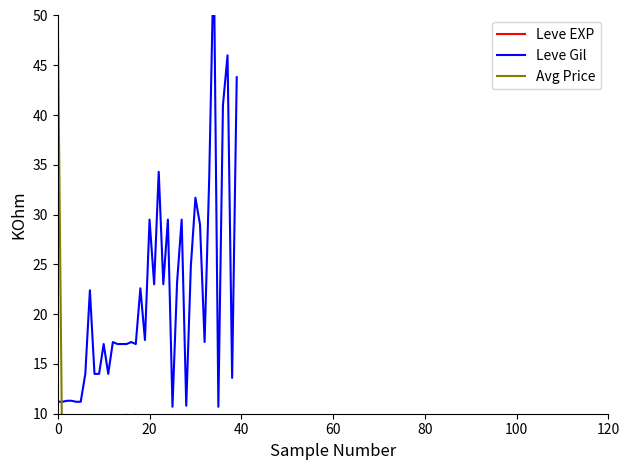

What is the difference between the Leve EXP values at 18 and 120?

5.6